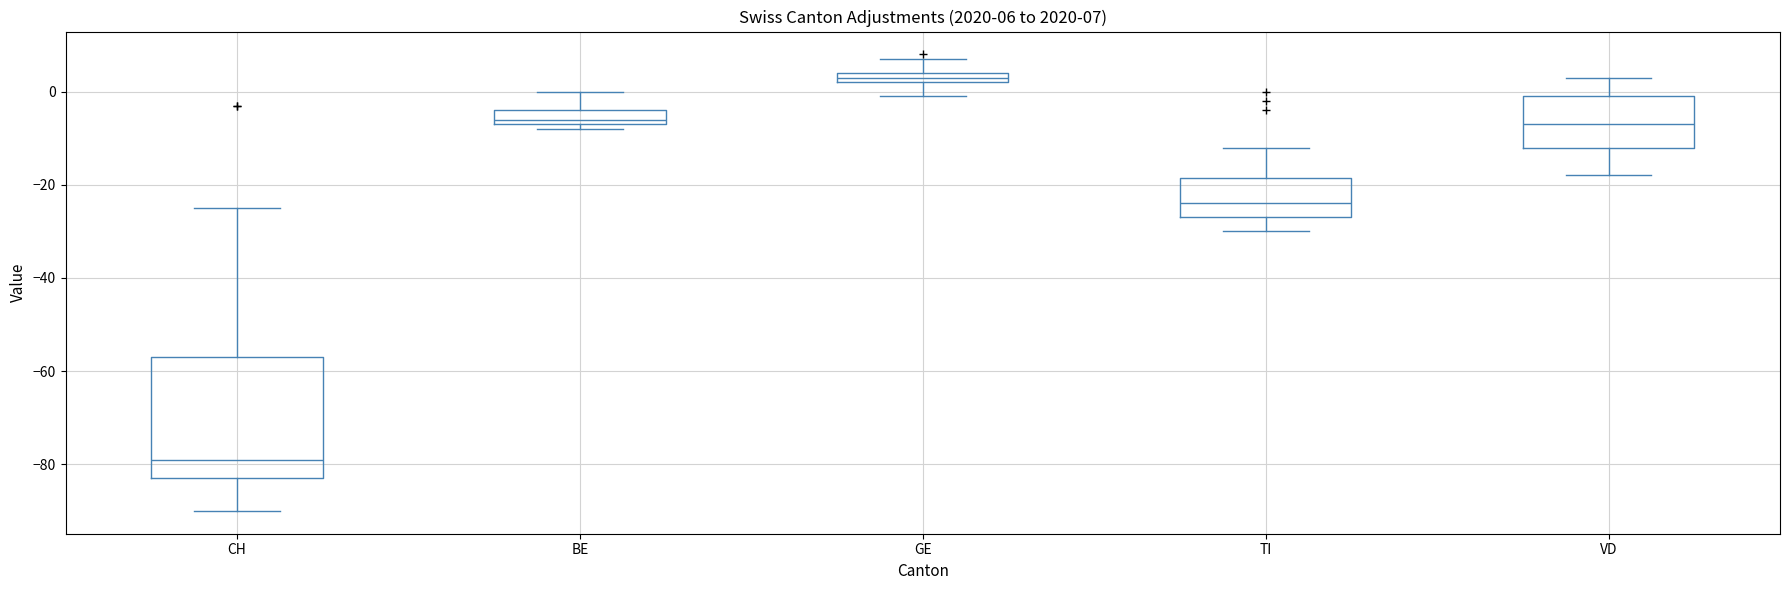

Which box has the highest median line?

GE